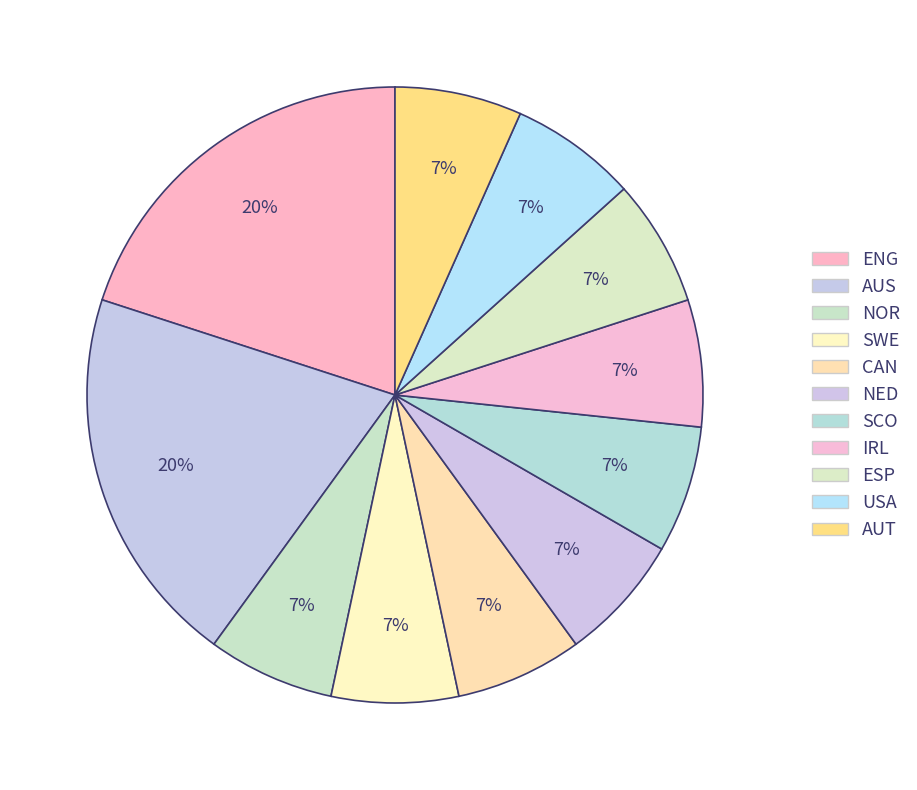

Is there any slice that represents more than half of the pie?

No